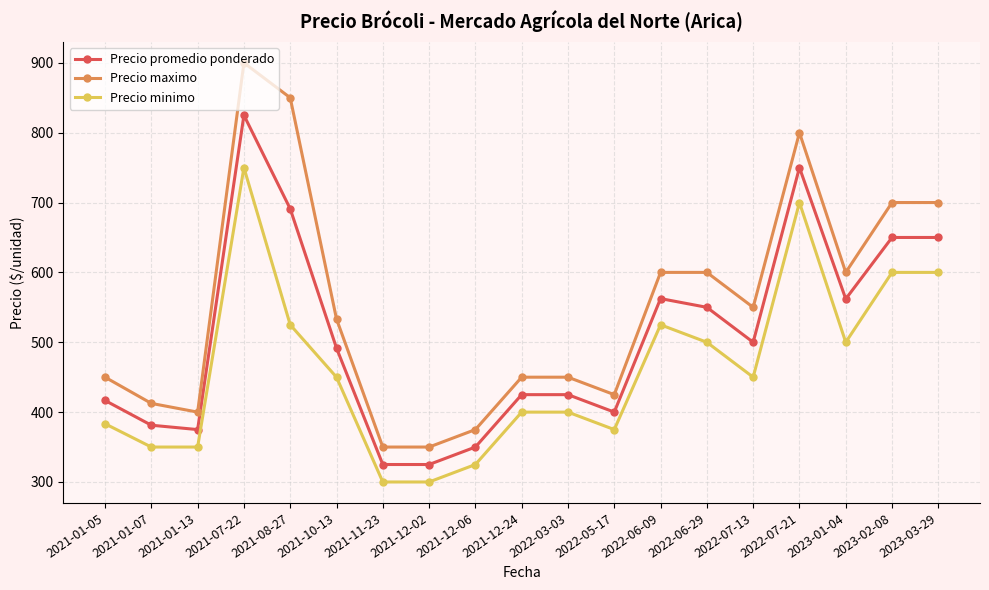

What is the difference between the Precio maximo values at 2021-10-13 and 2023-03-29?

166.7